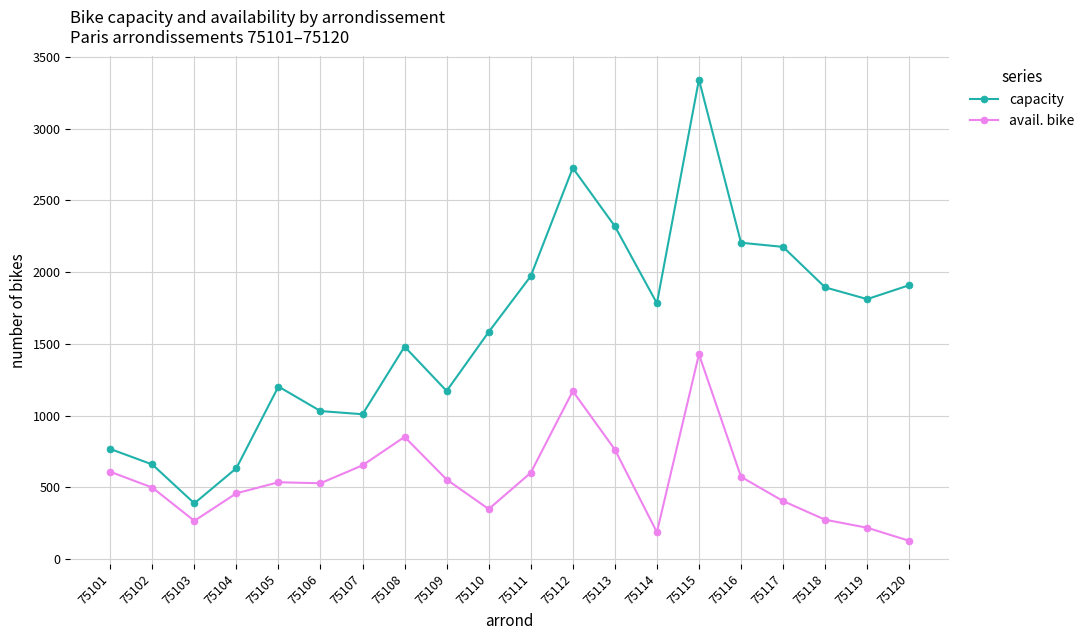

What is the total value across all series at 75112?

3897